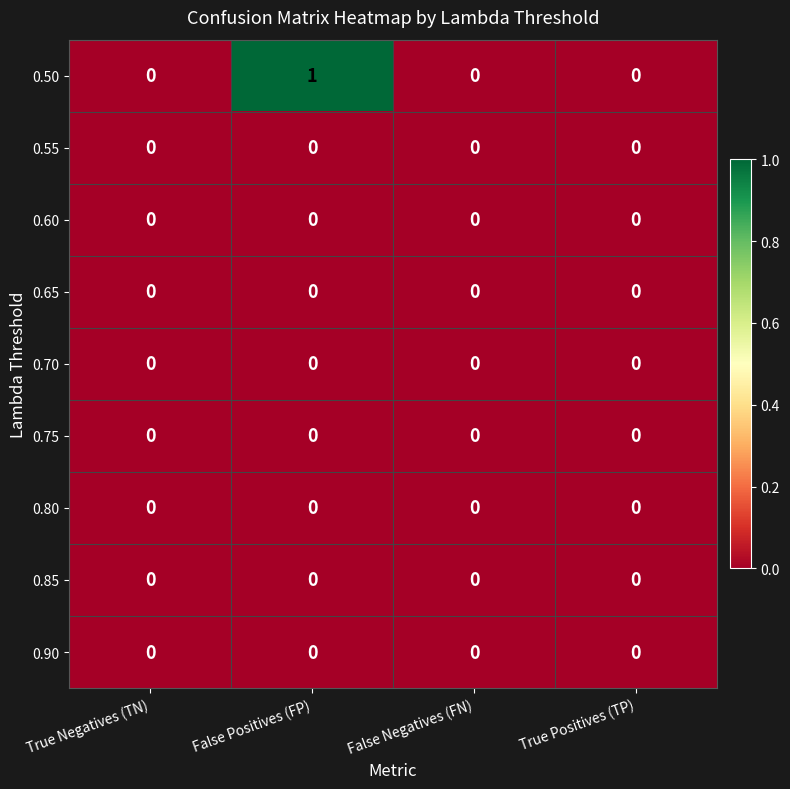

At which category is the sum across all series the highest?

False Positives (FP)